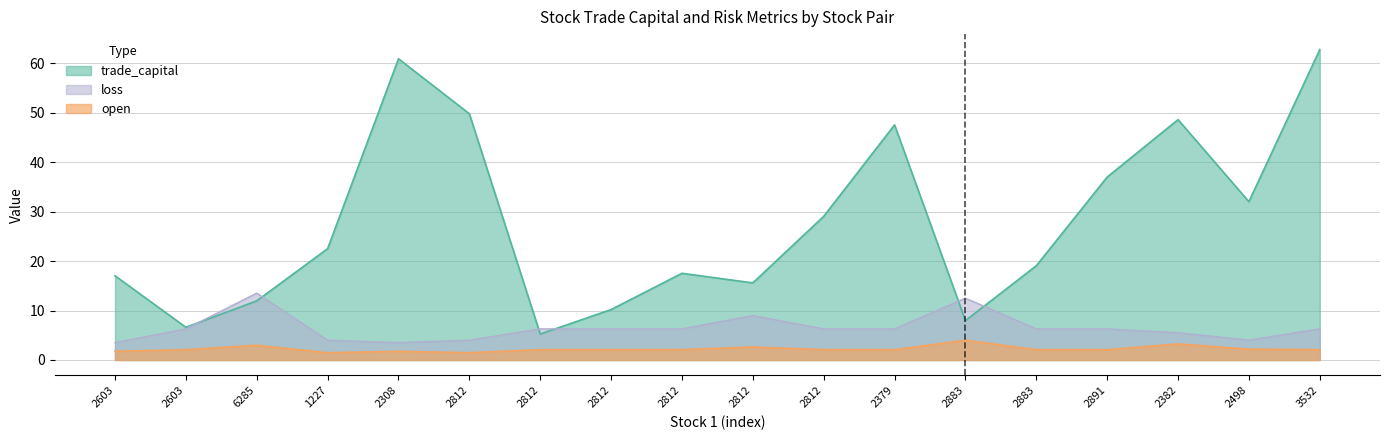

How many values in the open series exceed 2?

14